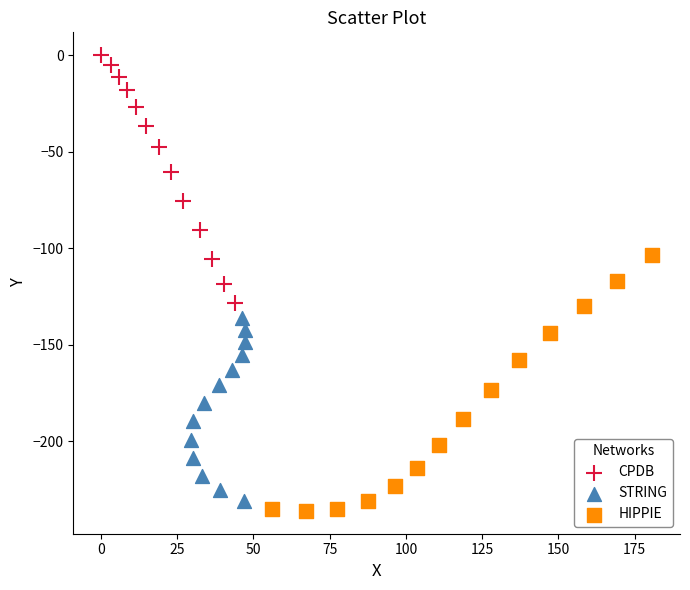

Which series reaches the maximum Y coordinate?

CPDB